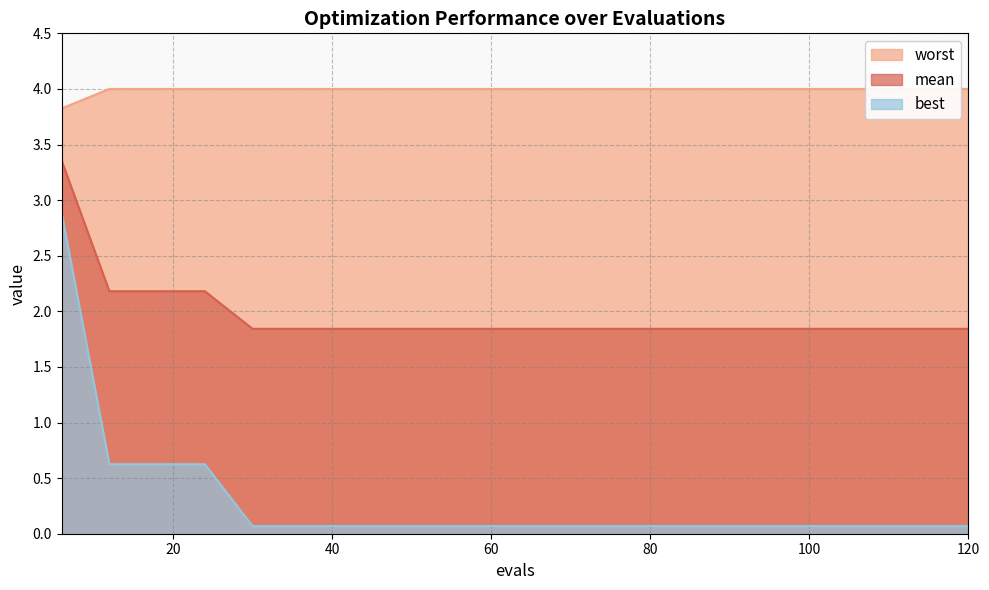

What is the smallest value displayed?

0.1